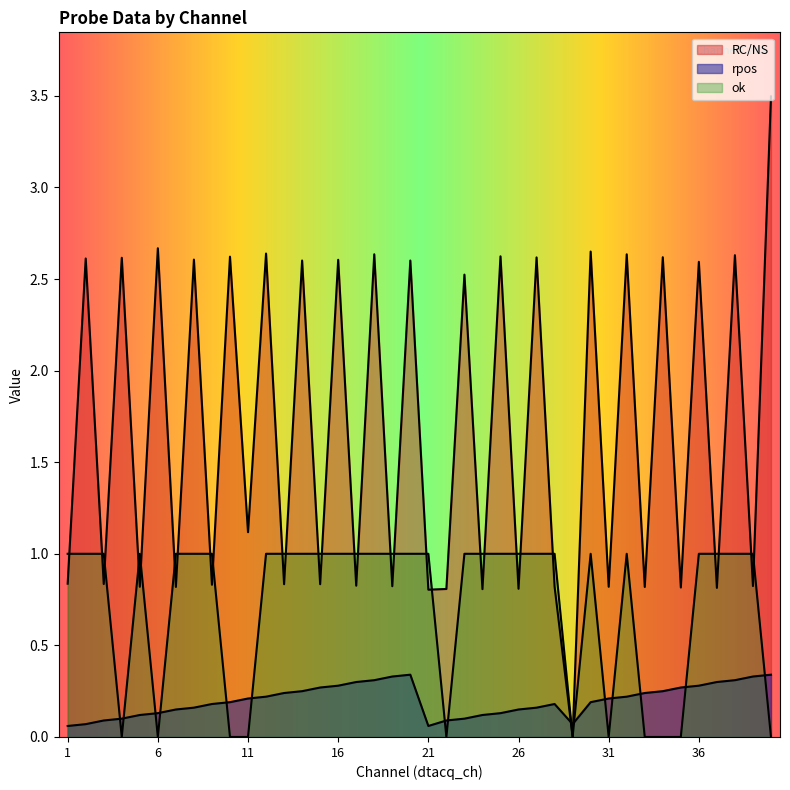

Where is rpos nearest to the value 0?

1